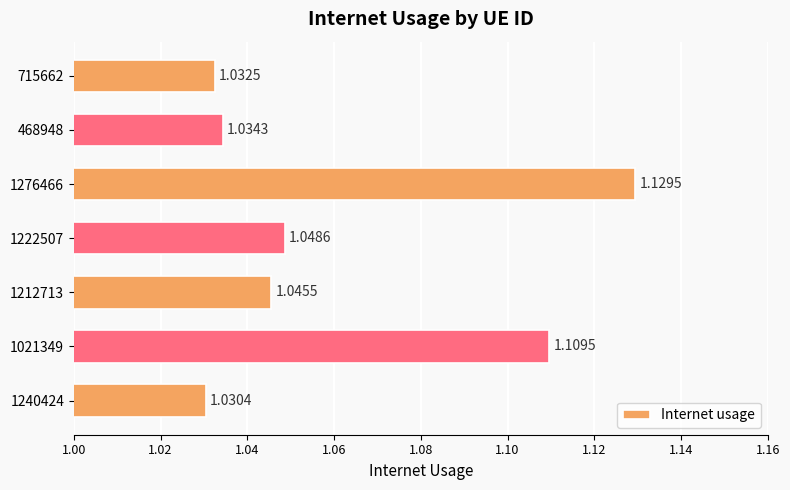

Which category has the lowest value across all series?

1240424